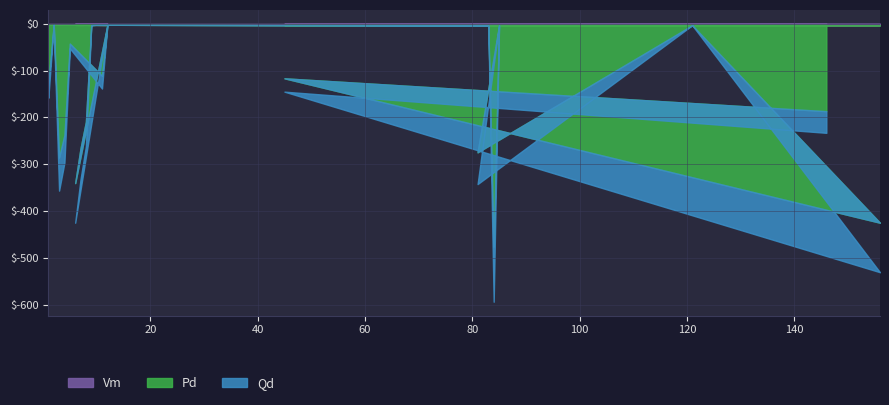

What is the sum of the Vm values at 146 and 45?

1.9